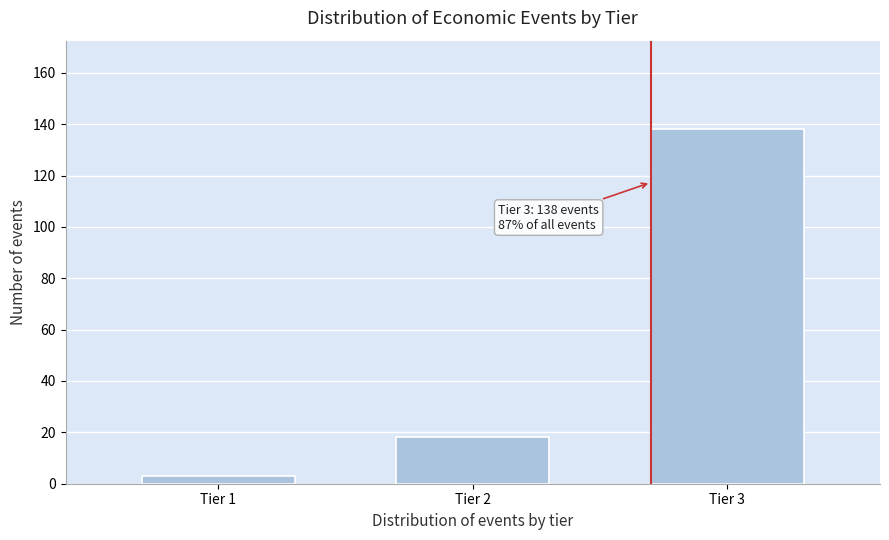

Reading left to right, transcribe all the data shown in this chart.

3	18	138